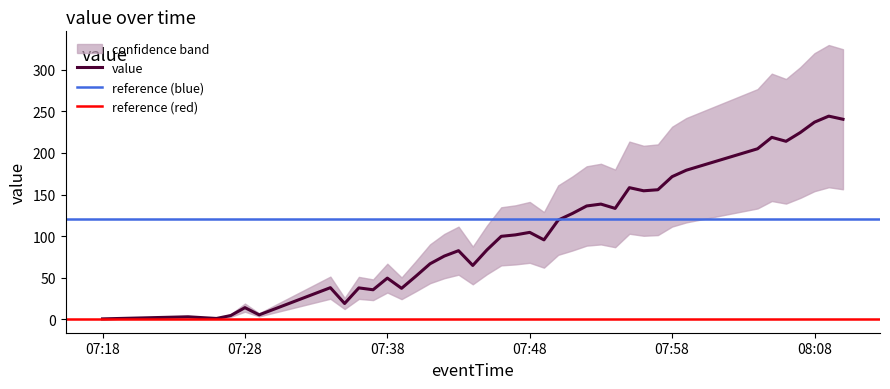

What is the difference between the second highest and minimum values?

240.0